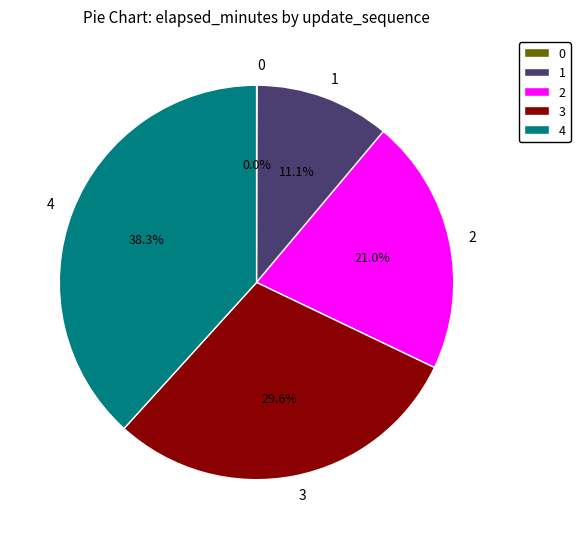

Which has a higher value, 2 or 4?

4